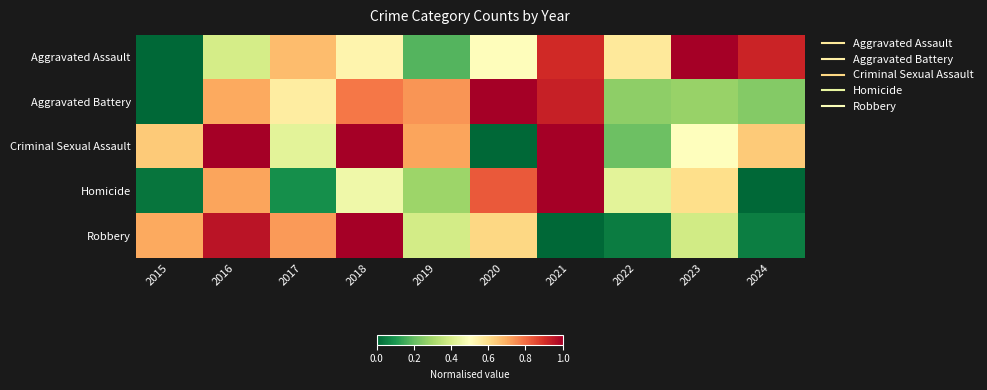

Which has a higher value, 2017 or 2024?

2024